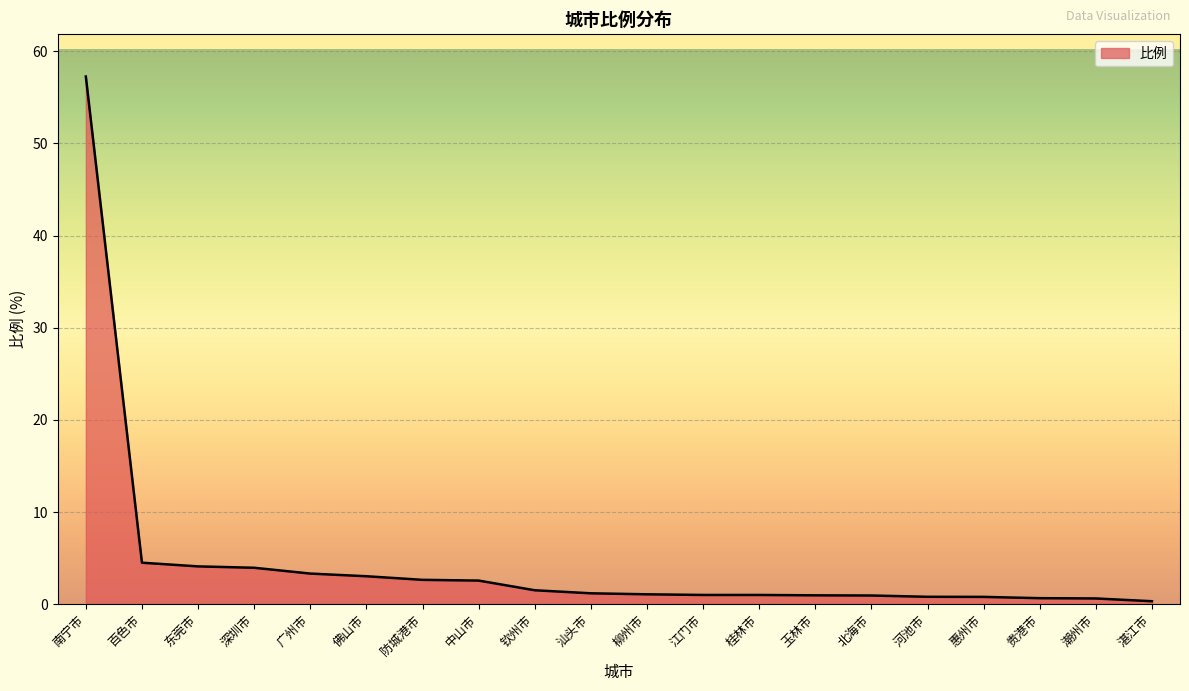

Approximately how many times larger is the value at 贵港市 compared to 佛山市?

0.2